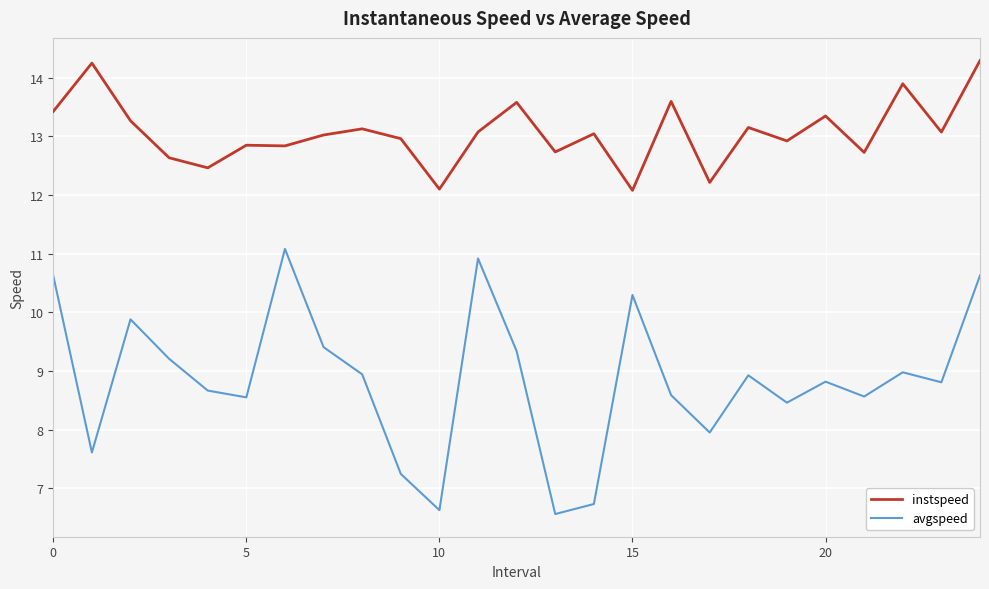

Which series has the widest spread of values?

avgspeed